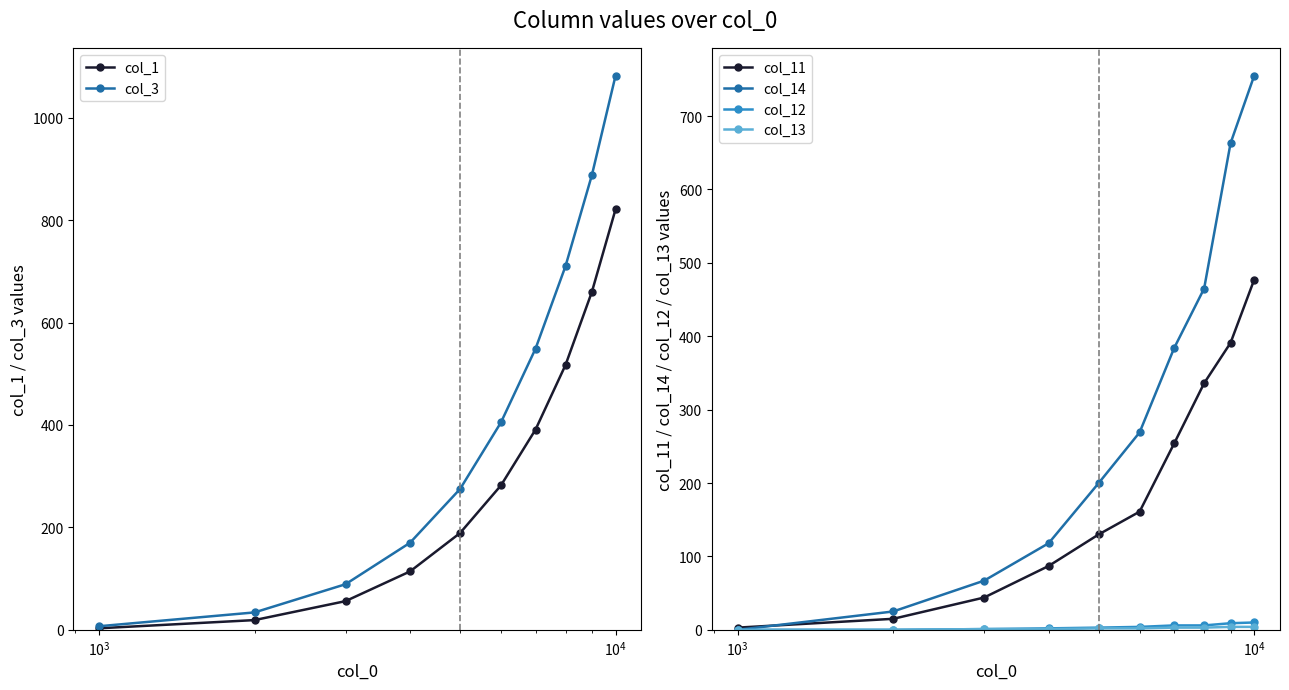

Is this an area chart (filled region under the line)?

No